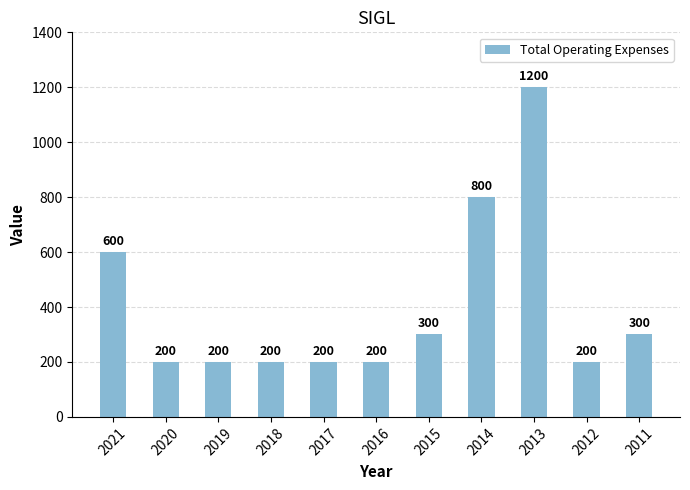

Count the values in the range 200 to 600.

9